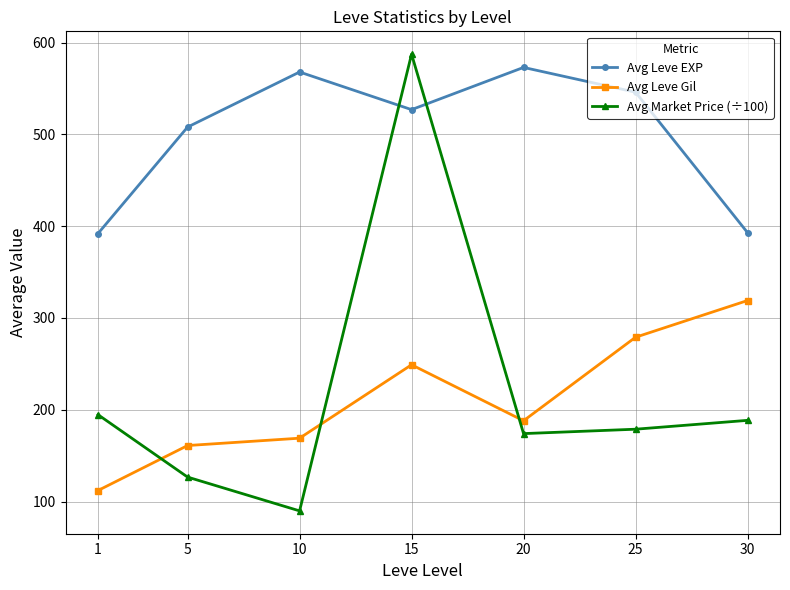

What is the spread (max minus min) of values at 15?

338.4